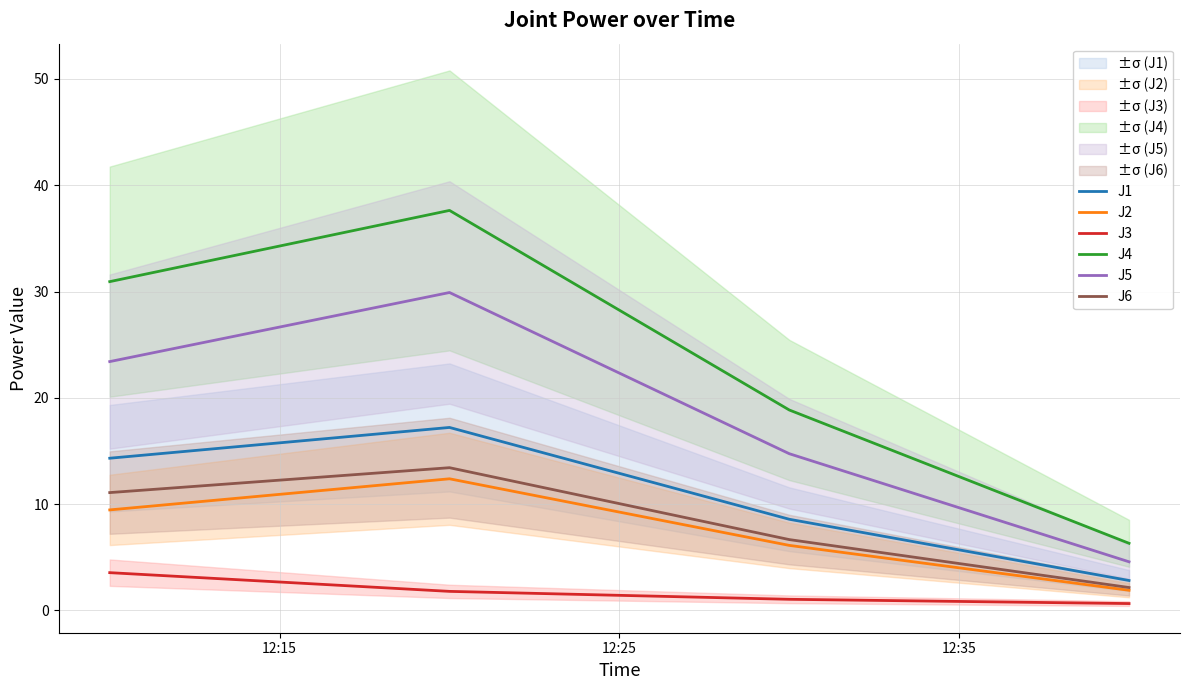

True or false: J2 and J4 intersect in this chart.

False